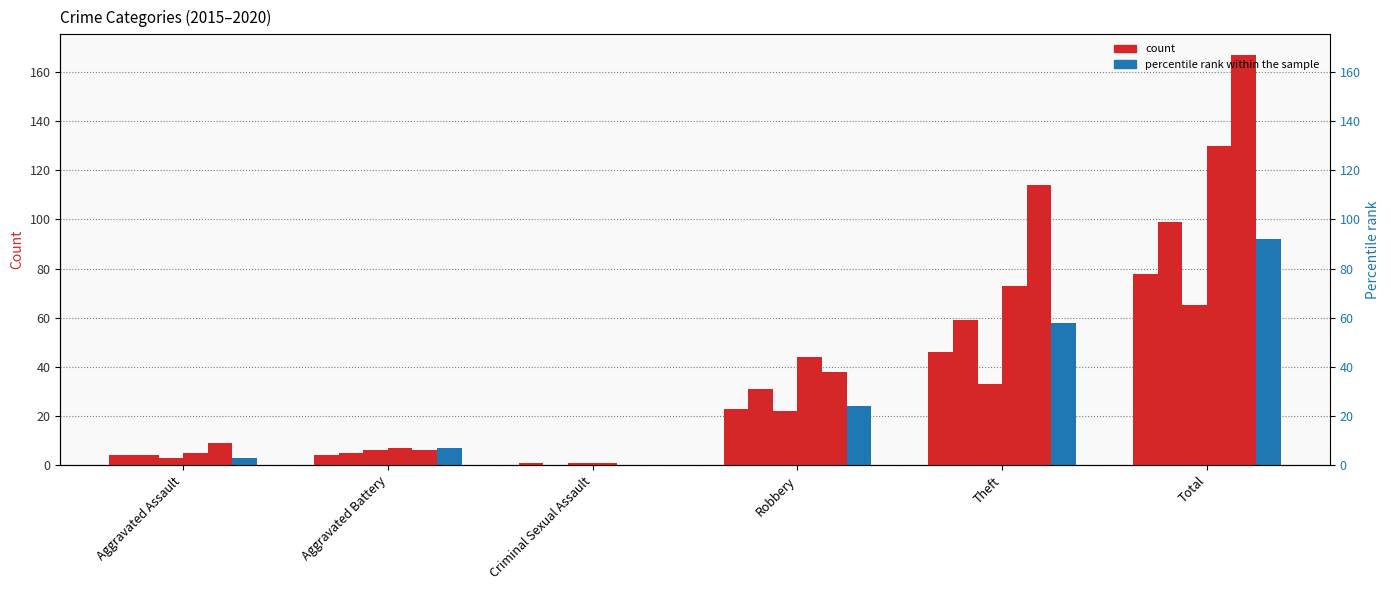

At which category is the sum across all series the highest?

Total